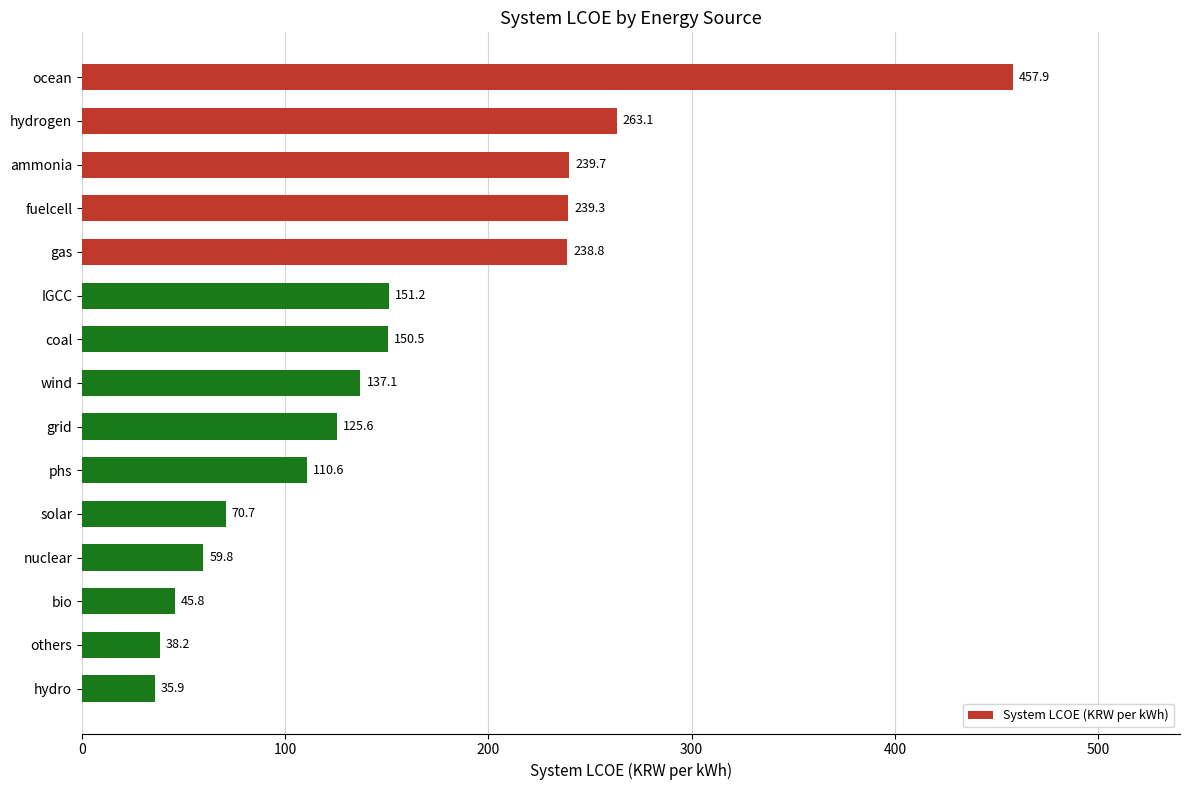

Between phs and gas, which is larger?

gas